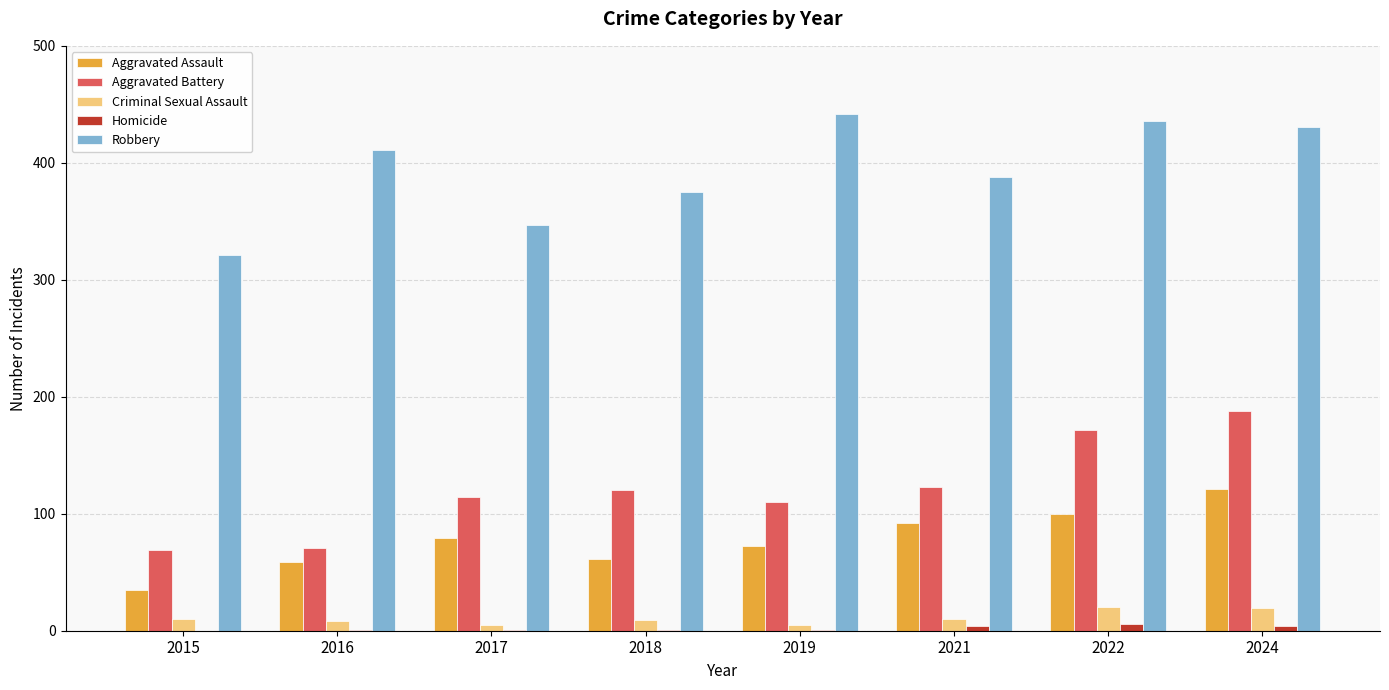

Count the number of data series in this chart.

5